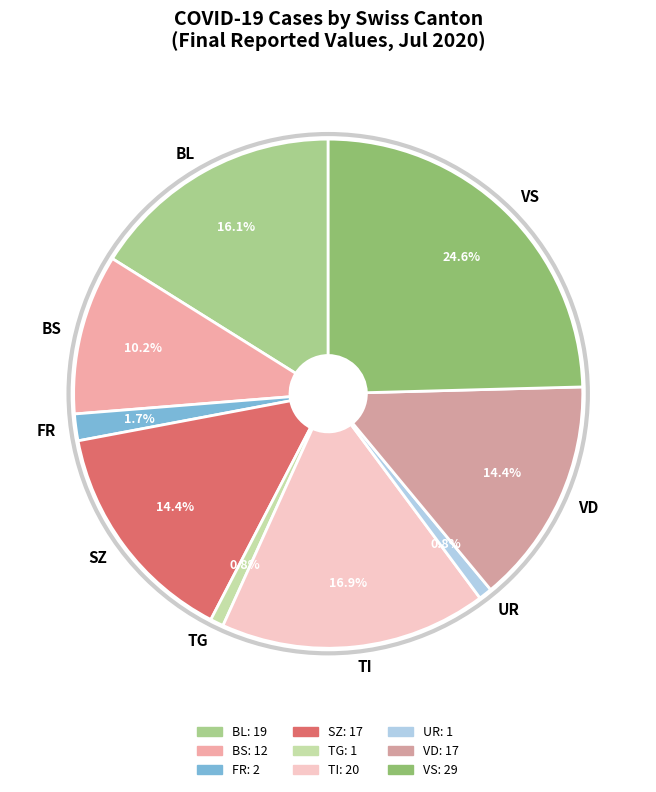

Is TG the majority of the pie?

No